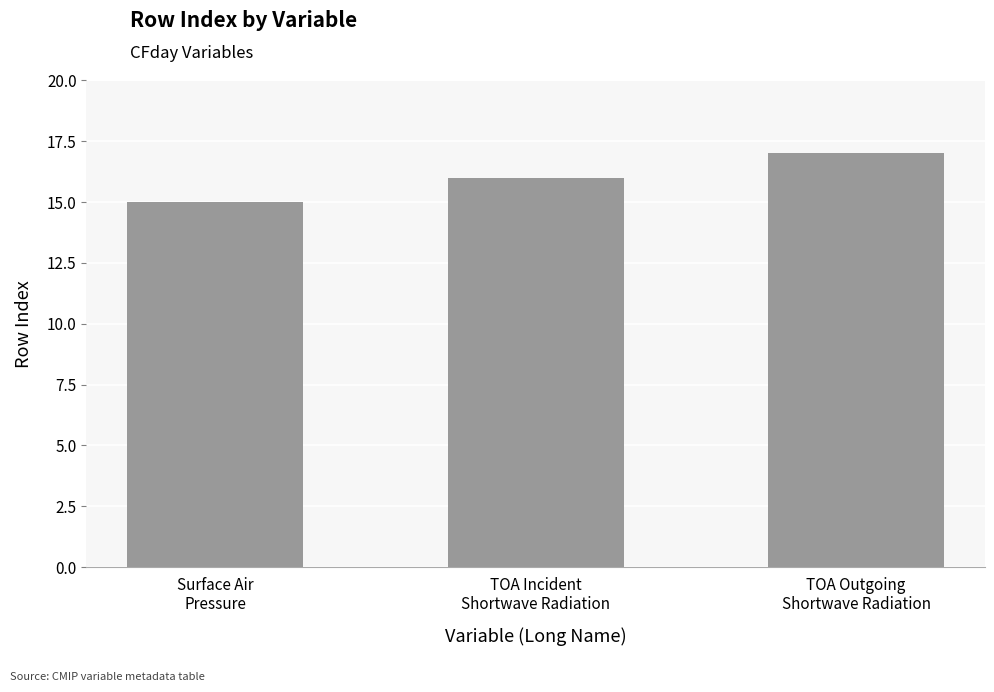

List the labels in order of value, largest first.

TOA Outgoing
Shortwave Radiation, TOA Incident
Shortwave Radiation, Surface Air
Pressure